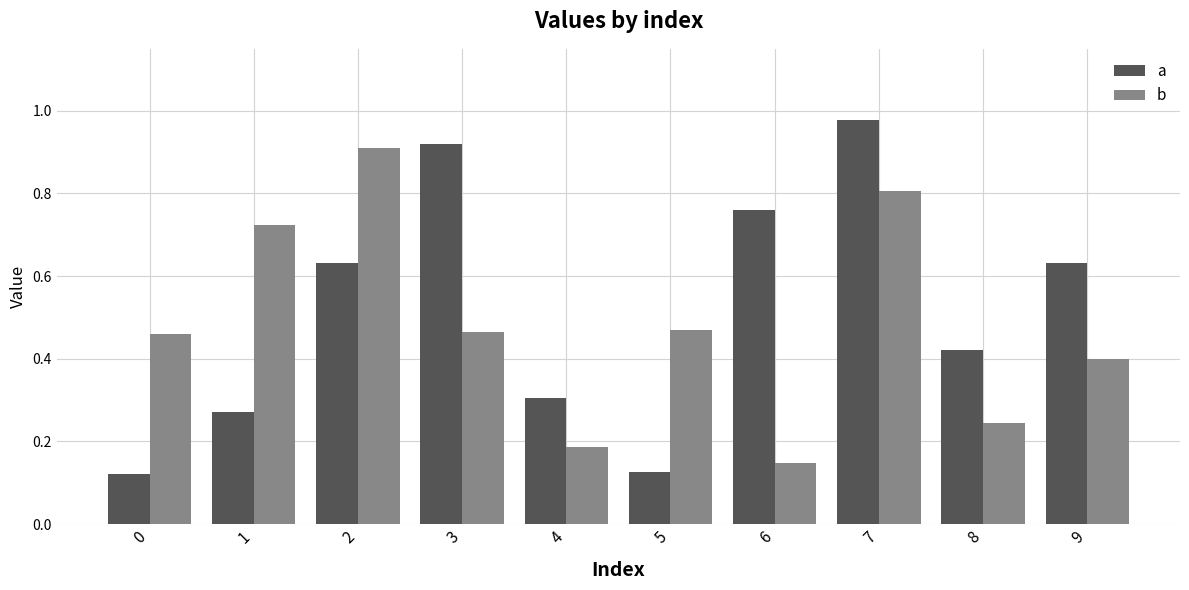

At 1, list the series in order from smallest to largest.

a, b